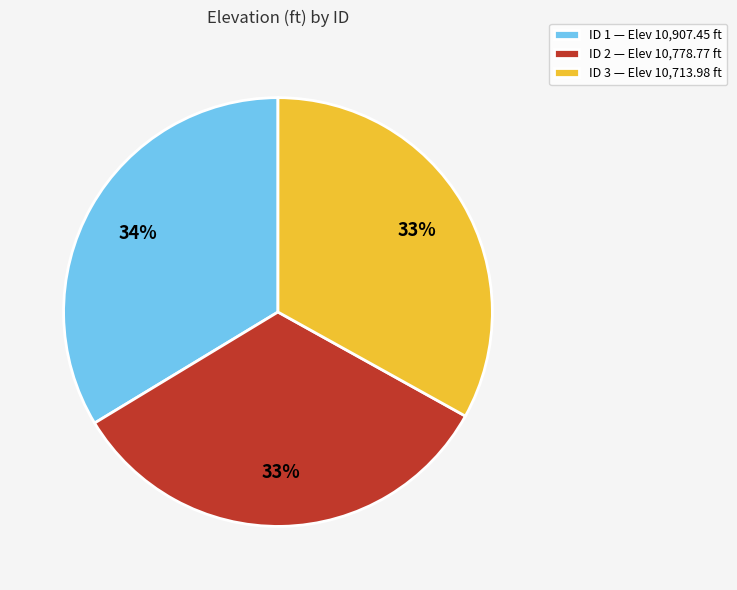

Count the number of slices in the pie.

3